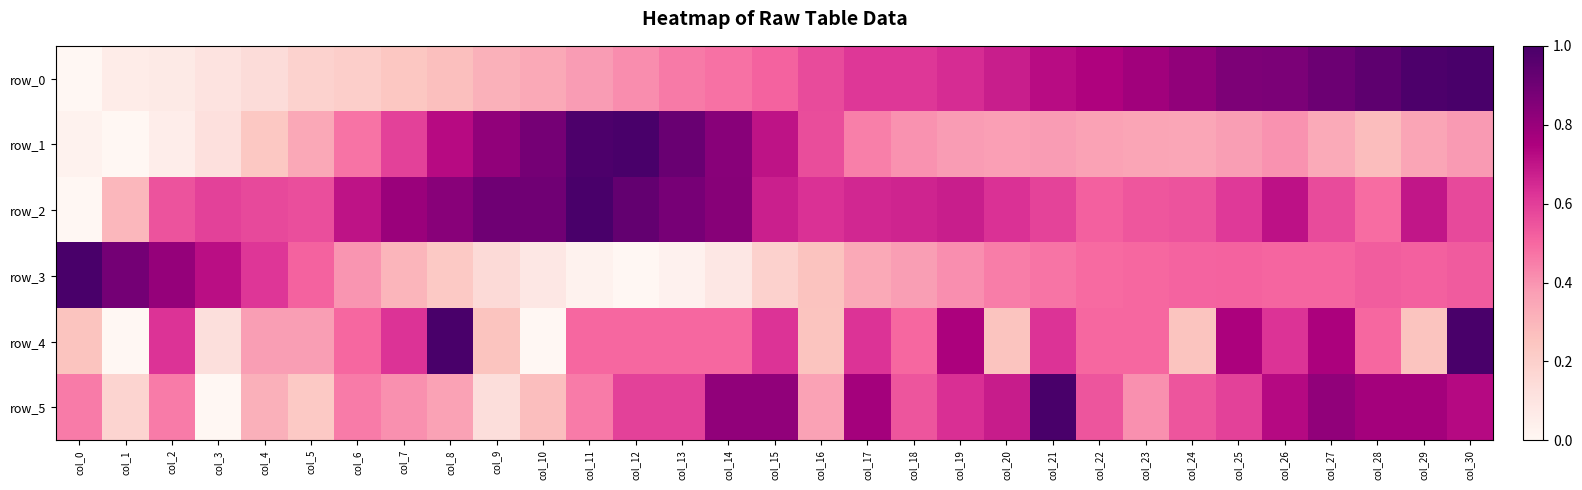

The value of row_5 at col_29 is 0.8. True or false?

True